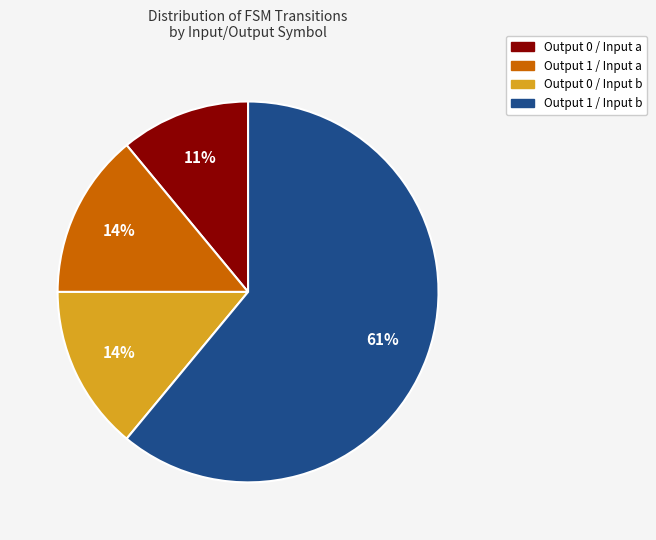

Is there a majority slice in this chart?

Yes